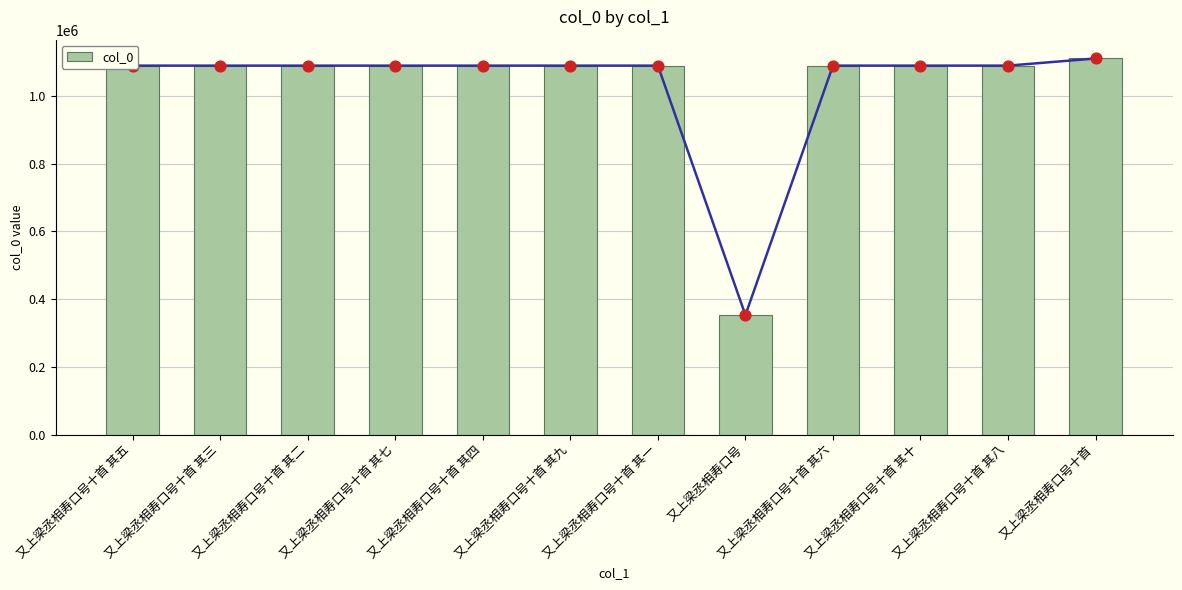

Between 又上梁丞相寿口号十首 其八 and 又上梁丞相寿口号十首 其五, which is larger?

又上梁丞相寿口号十首 其八